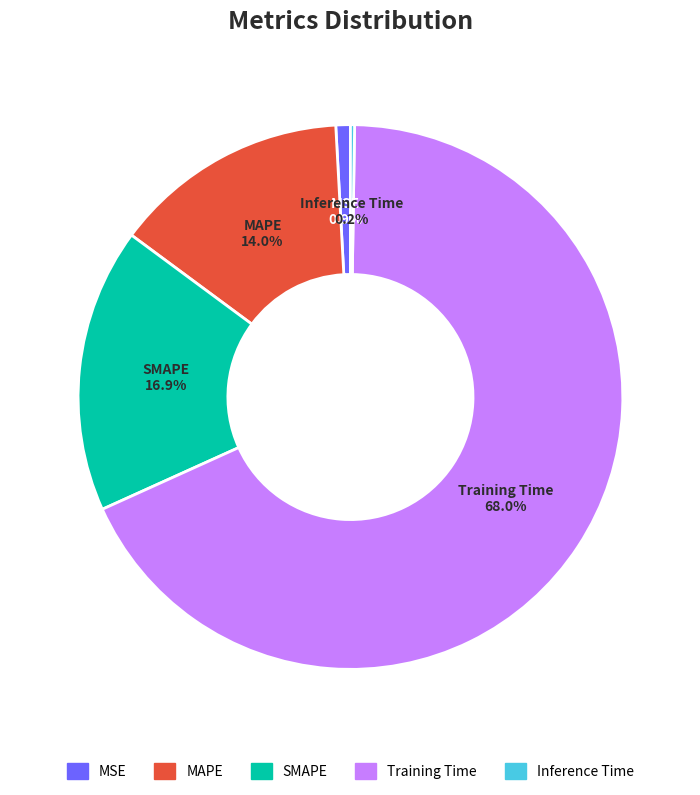

Combined, what portion of the pie is SMAPE and MSE?

17.8%